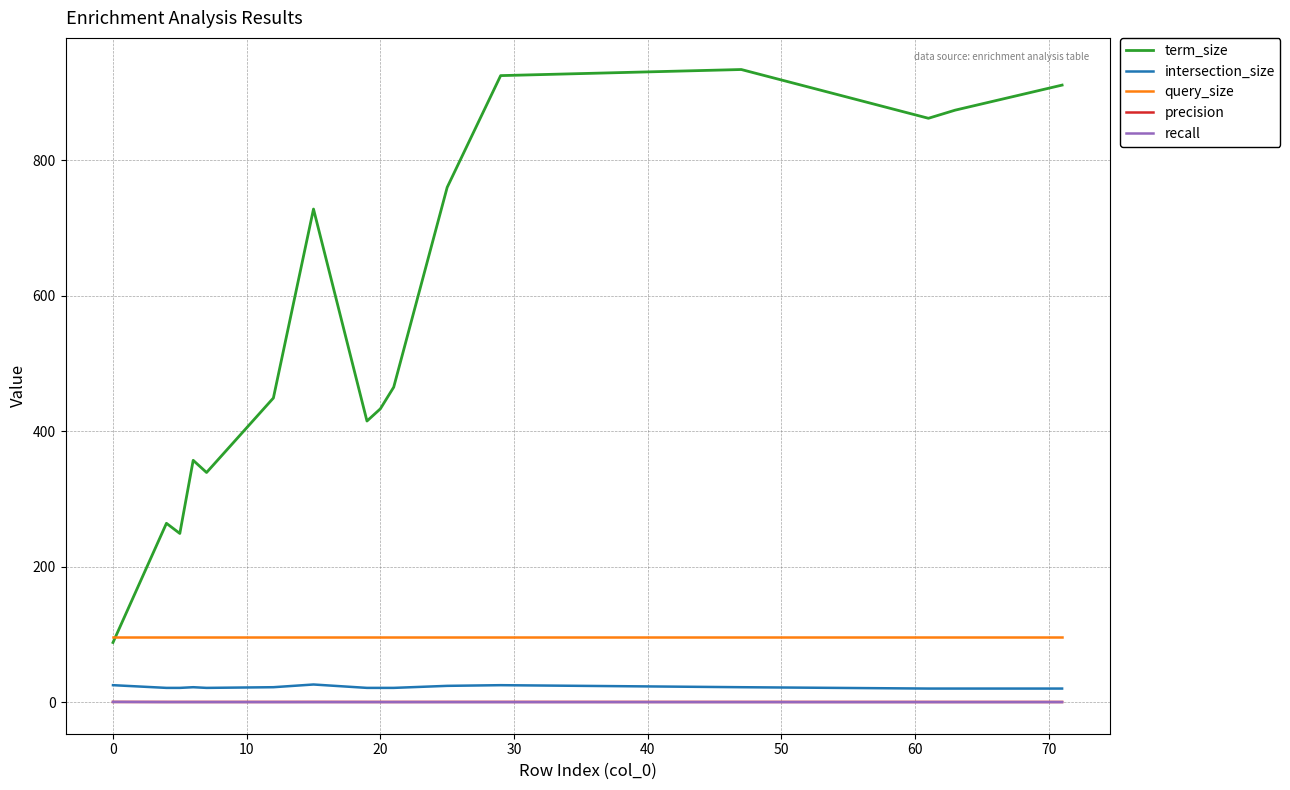

Count the number of data series in this chart.

5